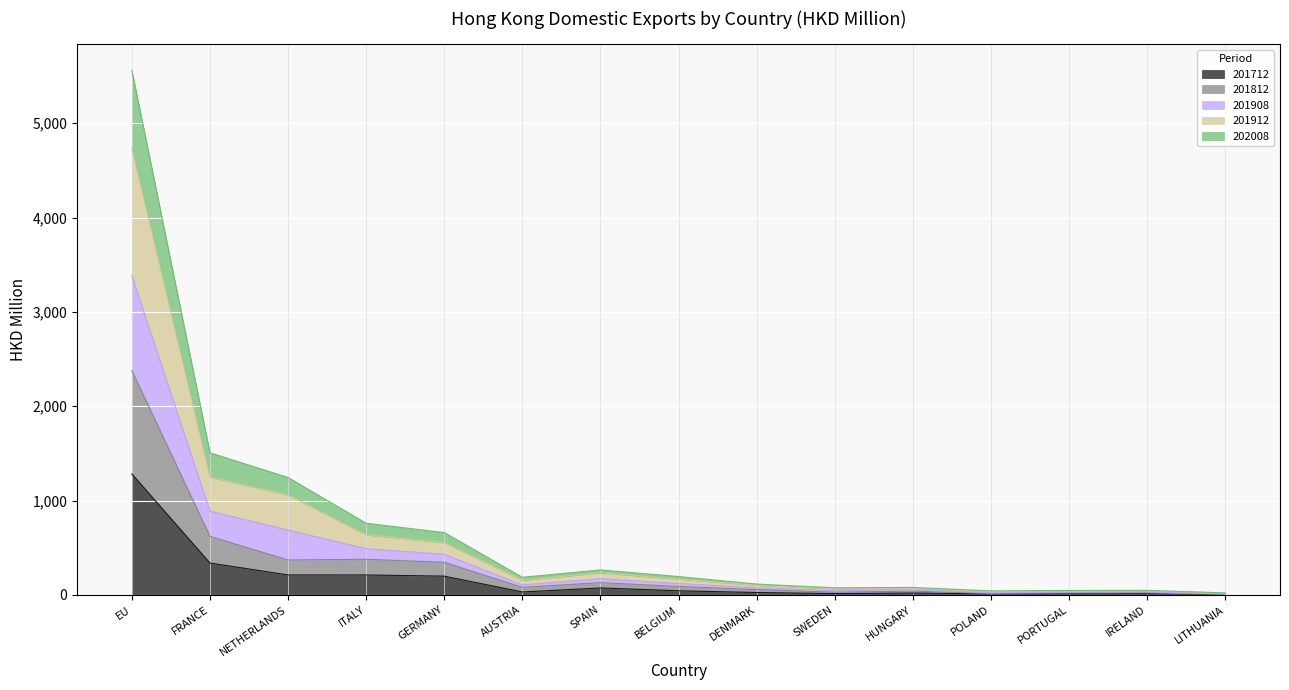

What is the label of the 14th point from the right?

FRANCE